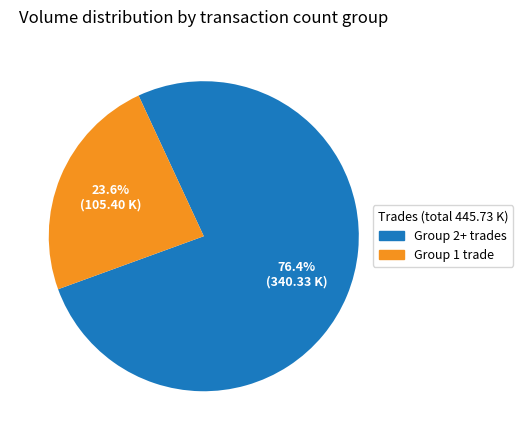

How much of the chart is everything except Group 1 trade?

76.4%